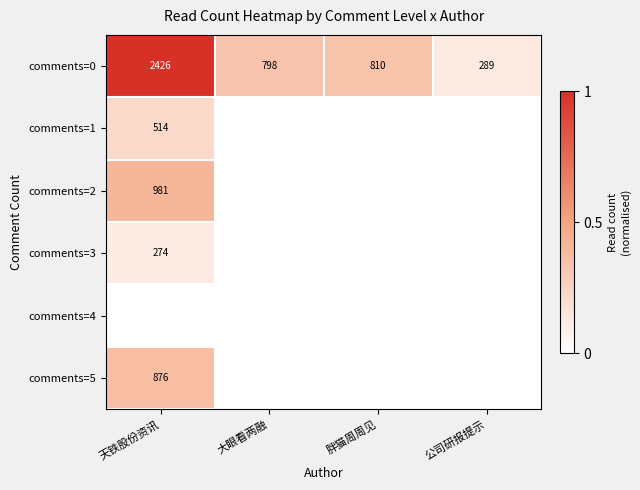

Read the comments=0 value at 胖猫周周见.

810